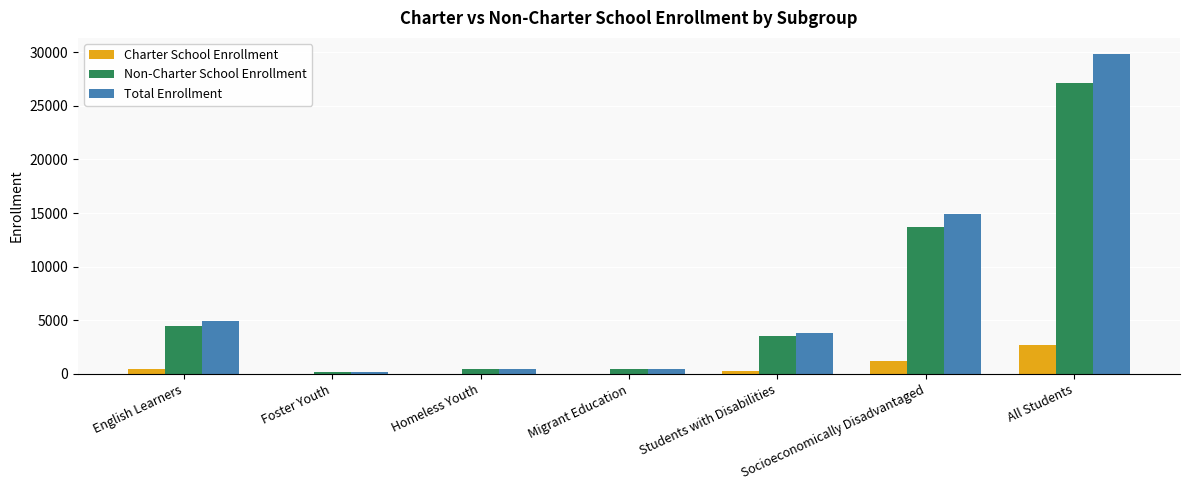

What is the greatest value displayed?

29839